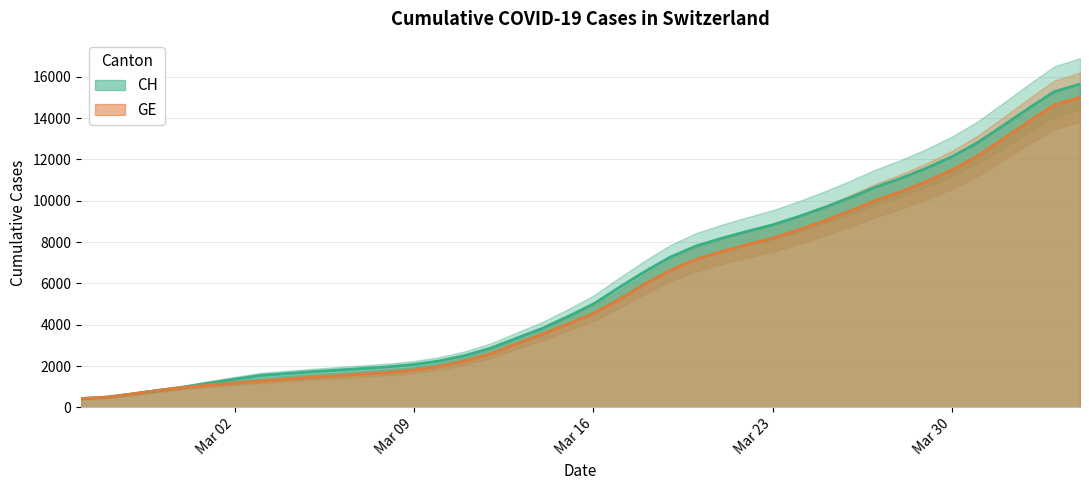

What is the minimum value for GE?

427.0